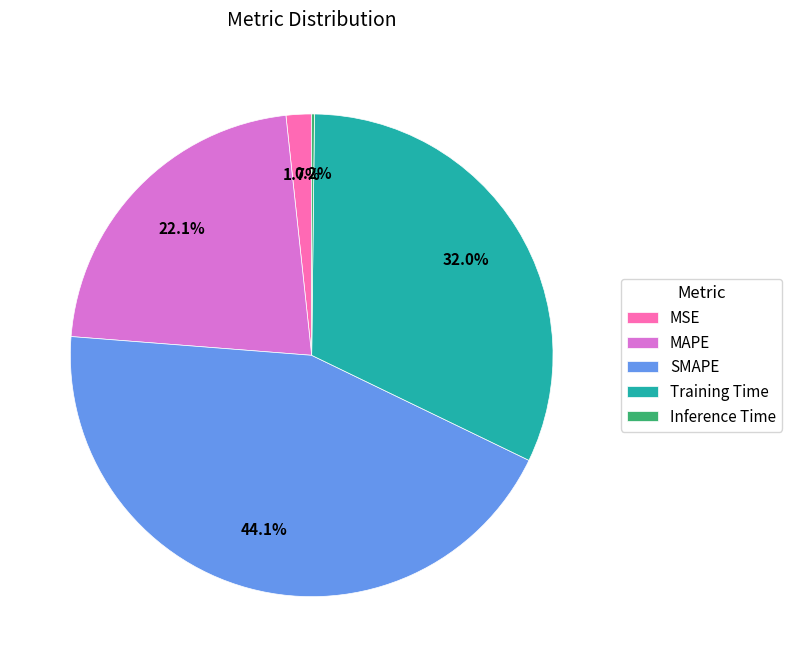

Does MSE represent more than half of the total?

No